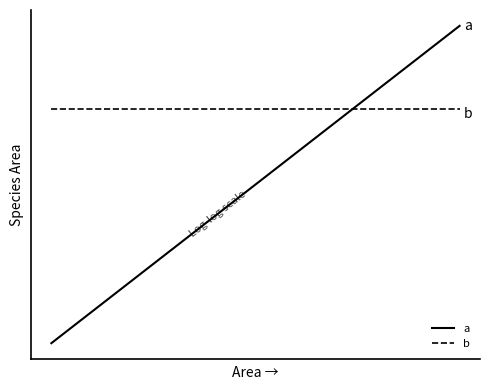

Which series has the largest range (max minus min)?

a